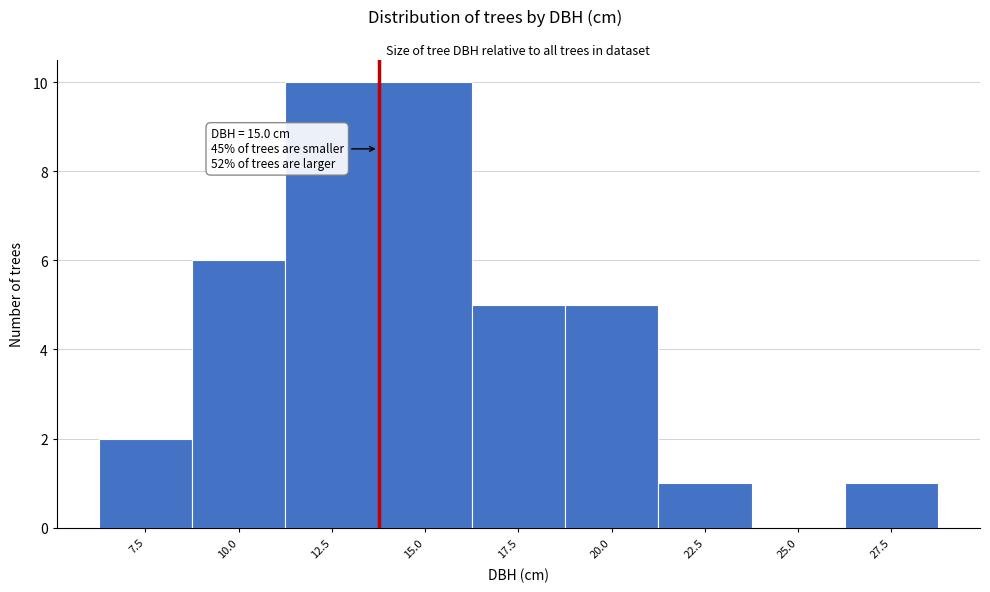

Reading left to right, extract all data points from this chart.

7.5=2	10.0=6	12.5=10	15.0=10	17.5=5	20.0=5	22.5=1	25.0=0	27.5=1